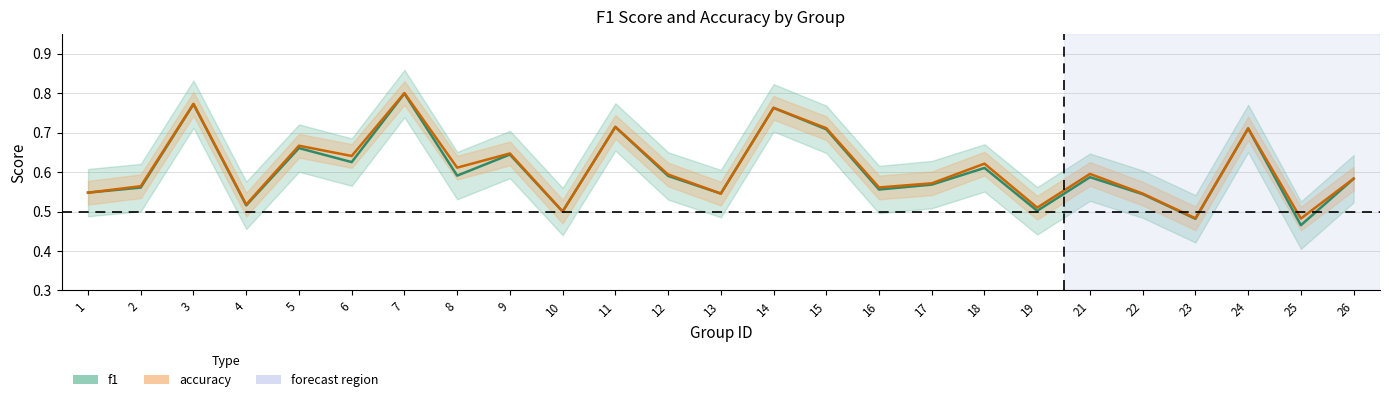

Where is the first local minimum for f1?

4